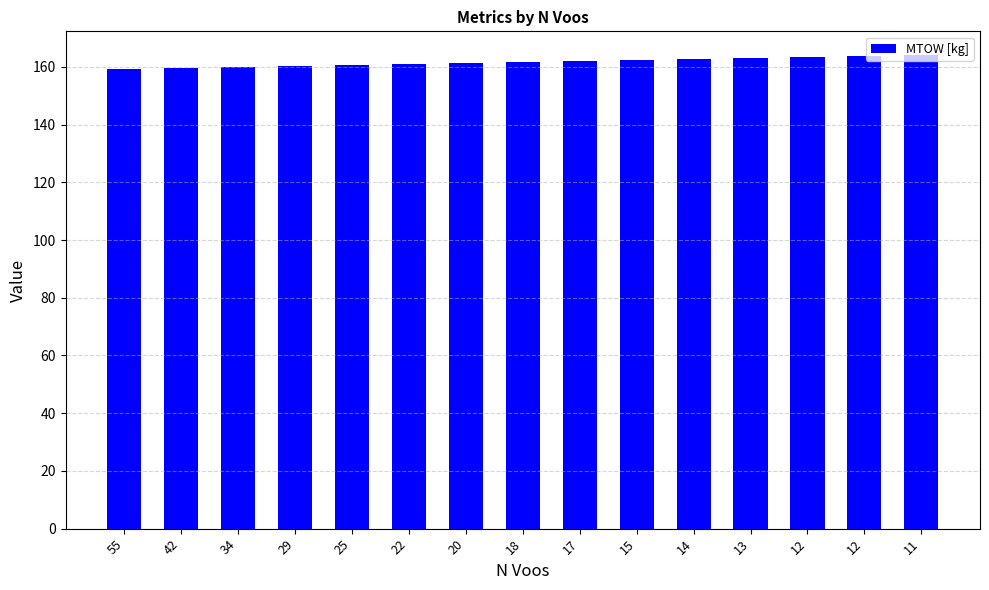

Are the bars horizontal?

No